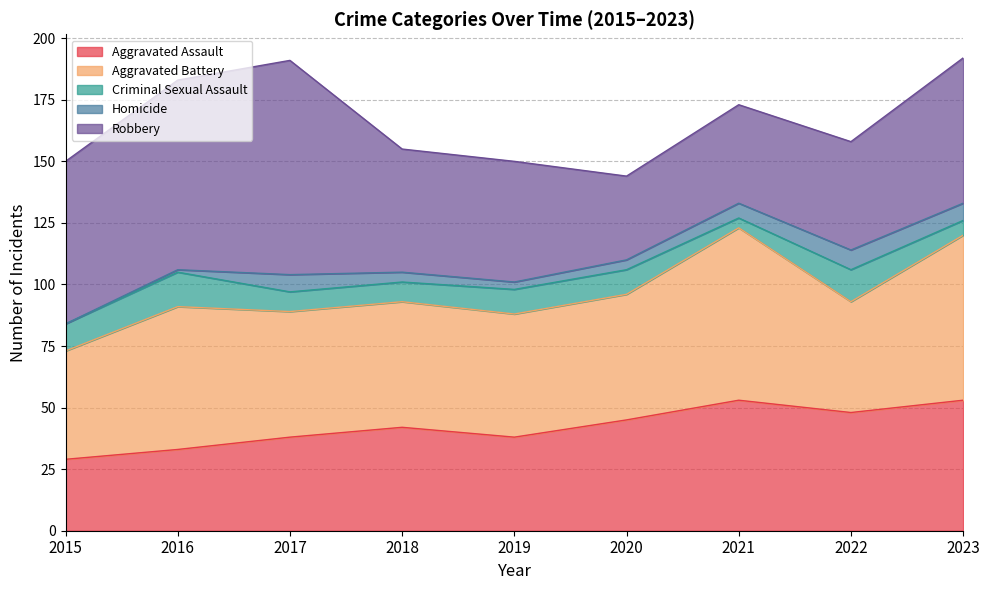

Rank the series by their maximum value, from lowest to highest.

Homicide, Criminal Sexual Assault, Aggravated Assault, Aggravated Battery, Robbery